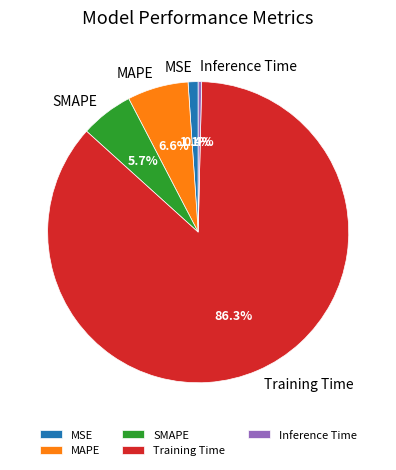

Rank the categories by value from highest to lowest.

Training Time, MAPE, SMAPE, MSE, Inference Time